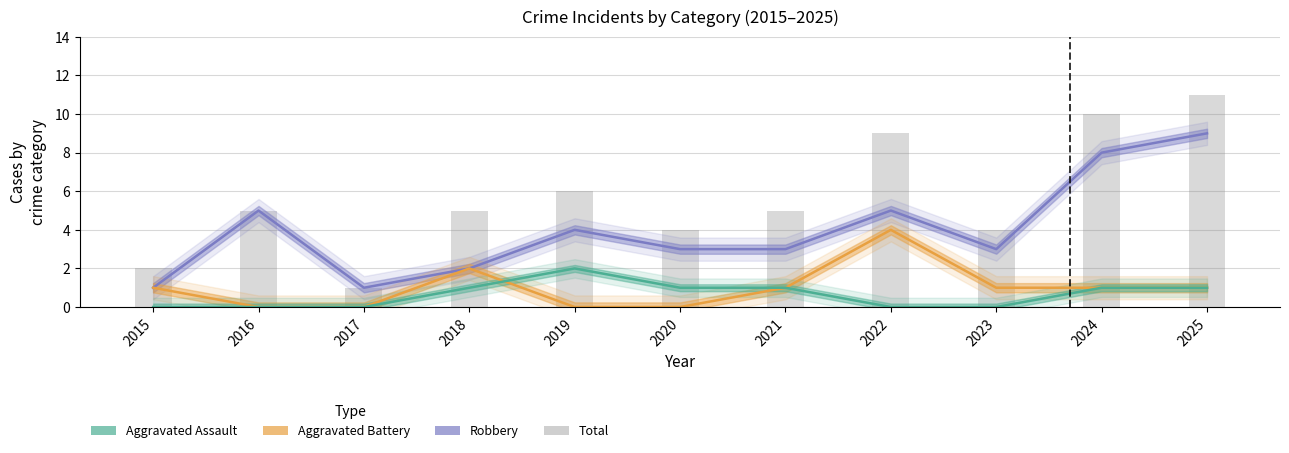

How many distinct data groups are displayed?

4